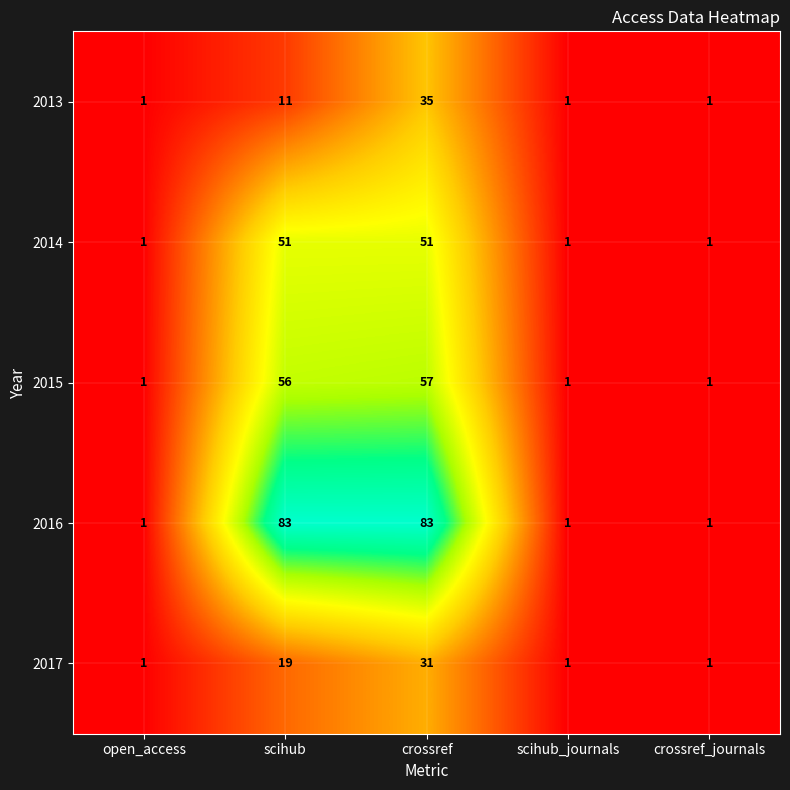

Which series has the largest total across all categories?

2016